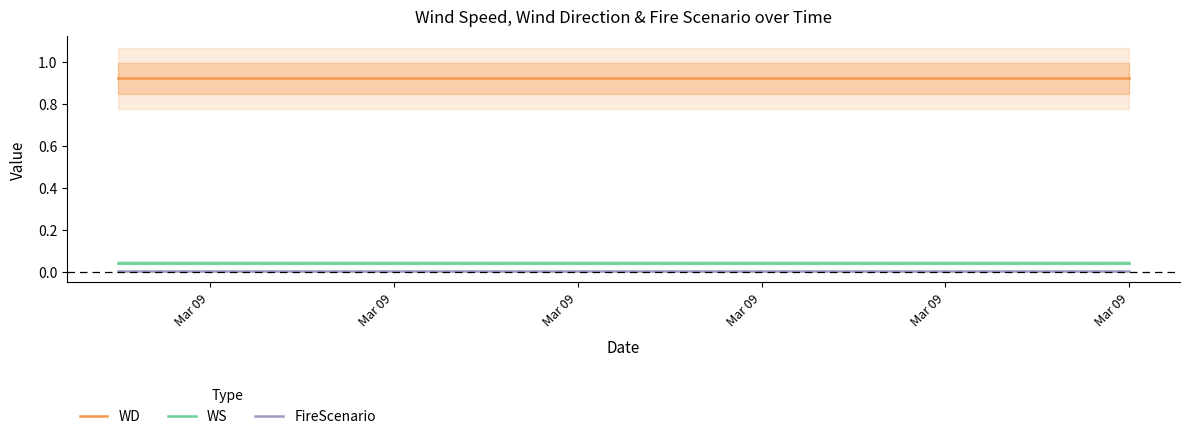

What is the total value across all series at Mar 09?

1.0